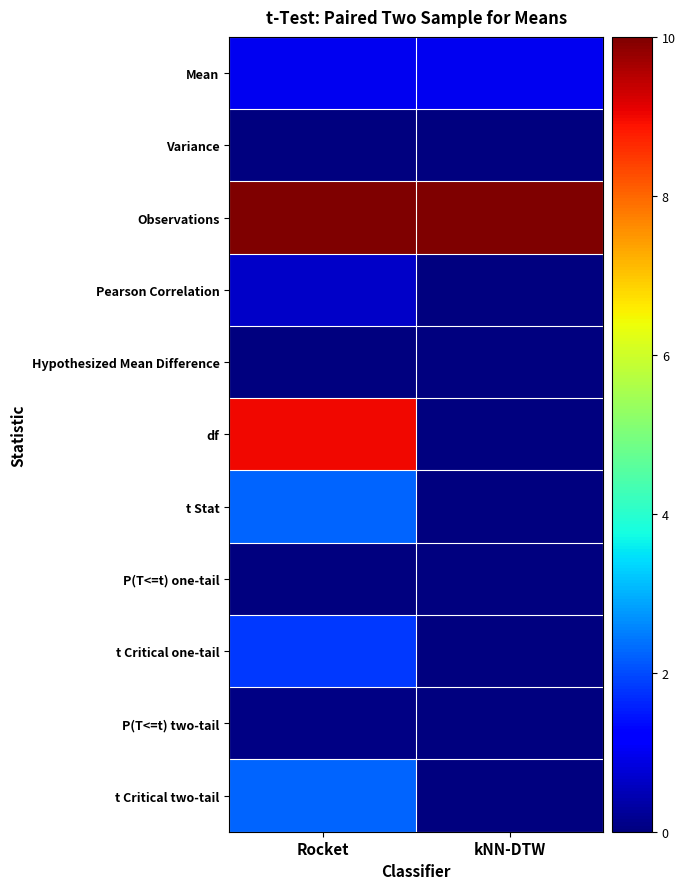

Reading right to left, transcribe all the data shown in this chart.

Mean: kNN-DTW=1.0	Rocket=1.0
Variance: kNN-DTW=0.0	Rocket=0.0
Observations: kNN-DTW=10.0	Rocket=10.0
Pearson Correlation: kNN-DTW=0.0	Rocket=0.7
Hypothesized Mean Difference: kNN-DTW=0.0	Rocket=0.0
df: kNN-DTW=0.0	Rocket=9.0
t Stat: kNN-DTW=0.0	Rocket=2.2
P(T<=t) one-tail: kNN-DTW=0.0	Rocket=0.0
t Critical one-tail: kNN-DTW=0.0	Rocket=1.8
P(T<=t) two-tail: kNN-DTW=0.0	Rocket=0.1
t Critical two-tail: kNN-DTW=0.0	Rocket=2.3